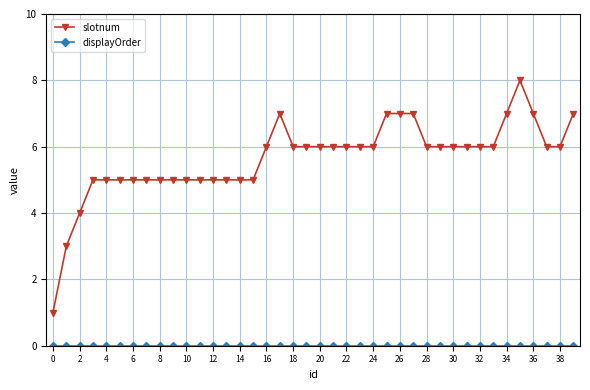

True or false: slotnum has more than 0 interior local peaks.

True